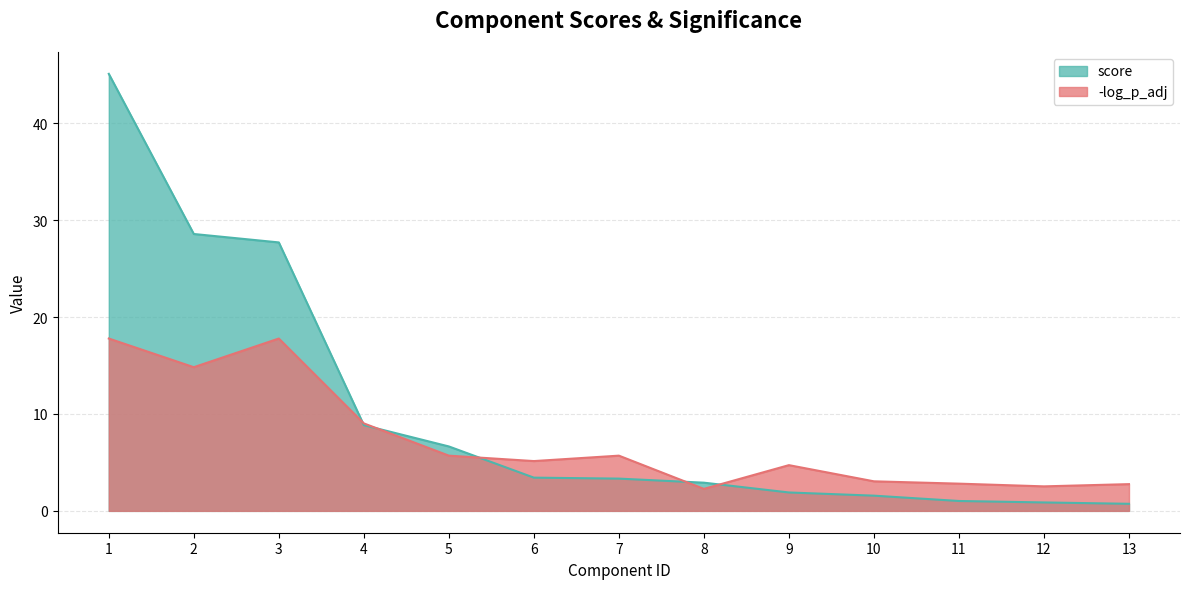

What are all the series names shown in the legend?

score, -log_p_adj